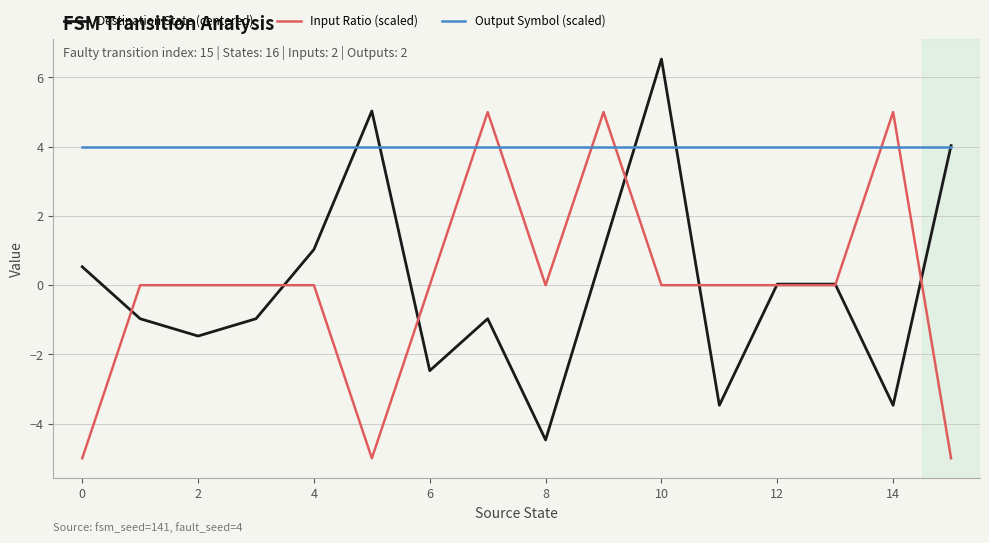

Which series has the largest total across all categories?

Output Symbol (scaled)